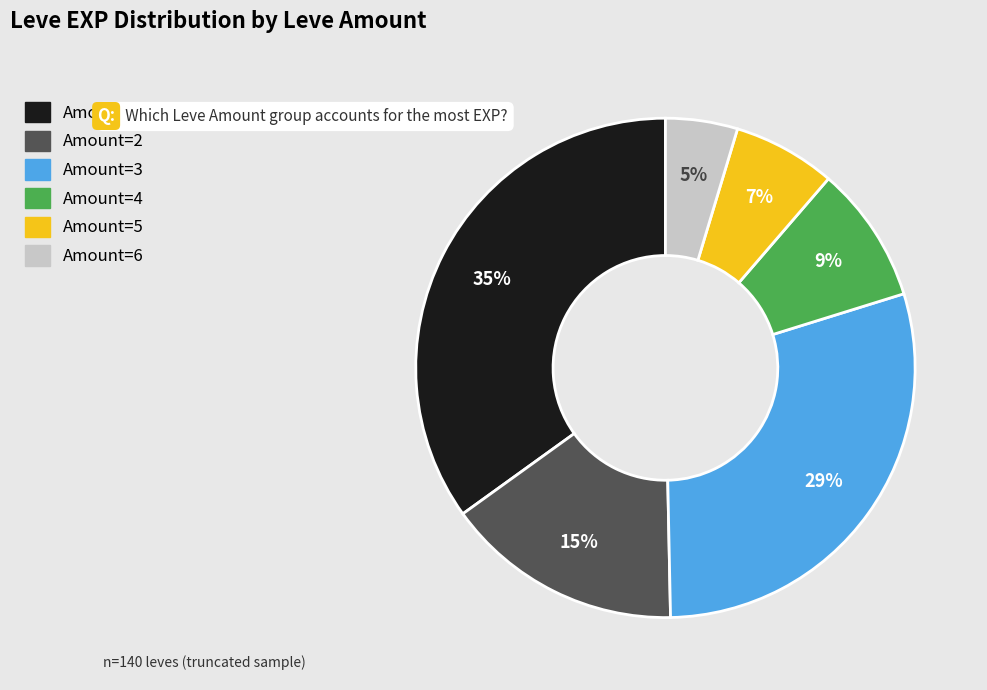

To the nearest percent, what is the difference between the largest and smallest slice percentages?

30%